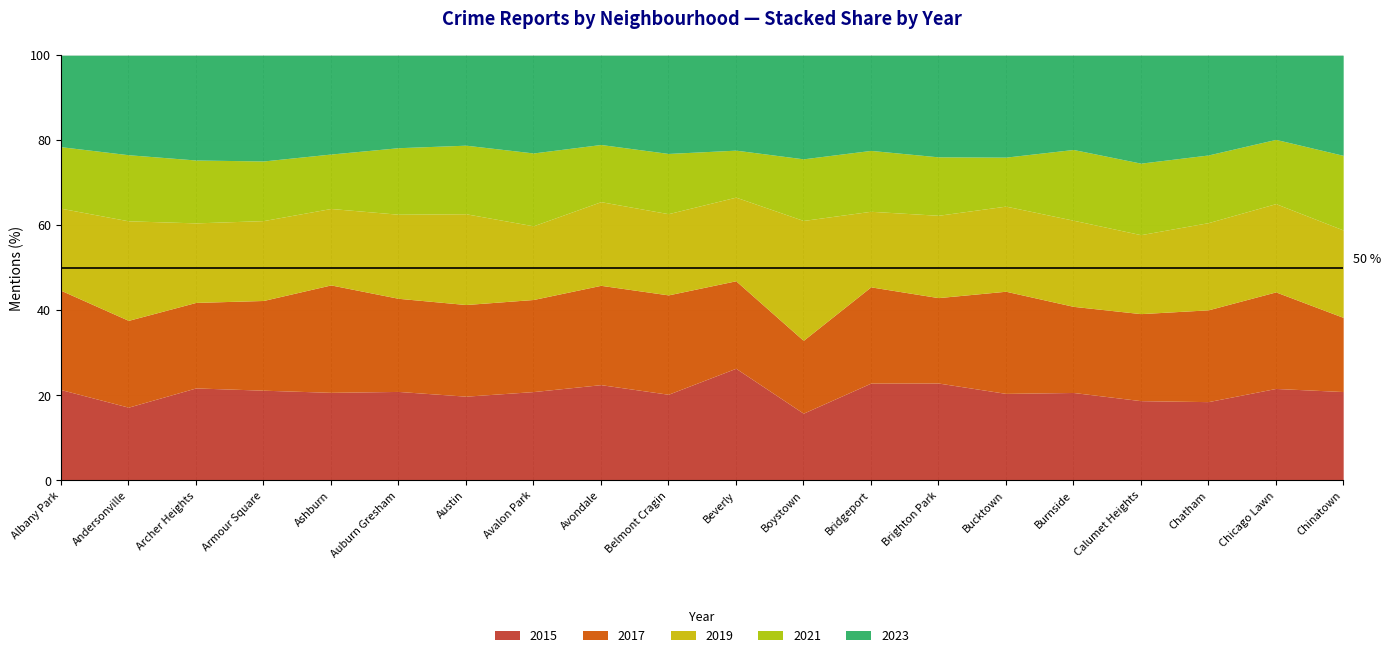

What is the total value across all series at Armour Square?

100.0